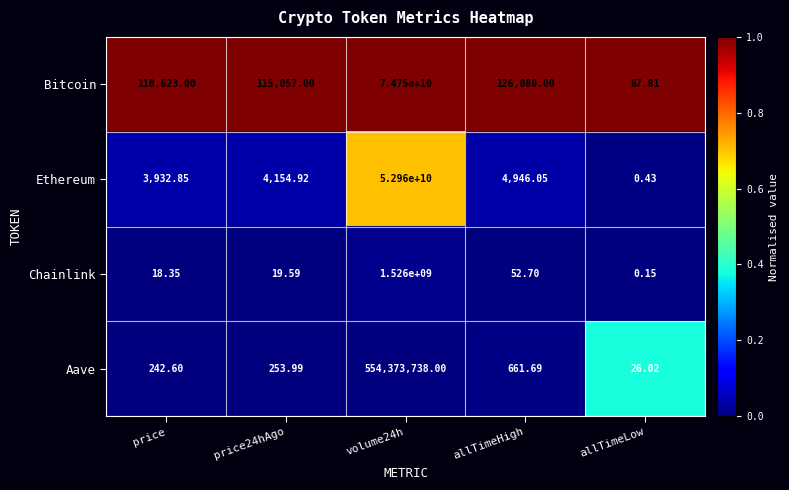

Where is Aave nearest to the value 277186882?

allTimeHigh